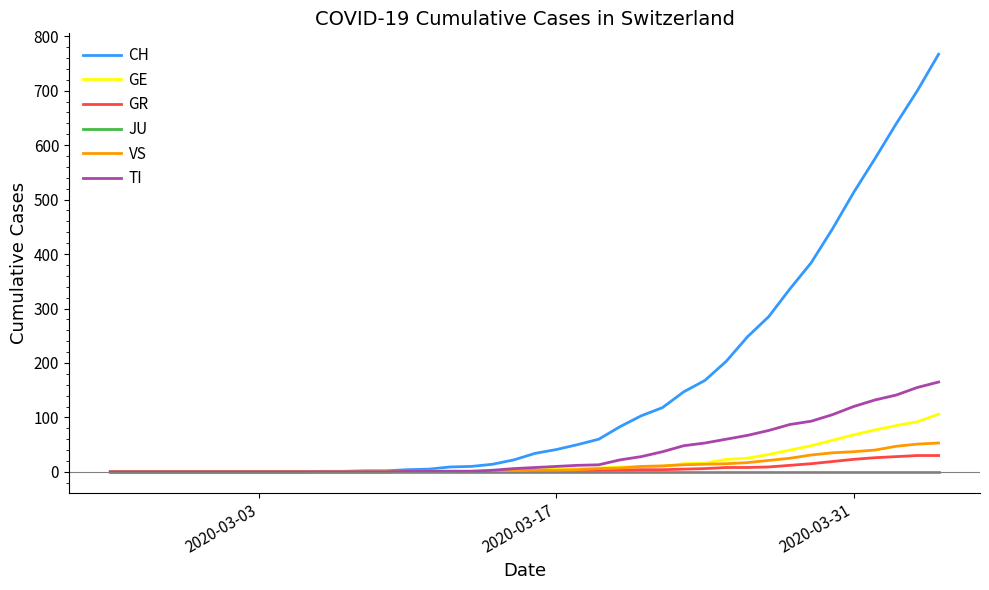

What is the maximum value for CH?

767